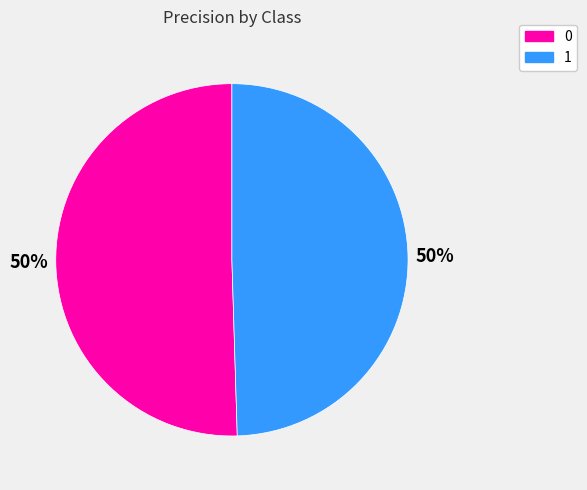

Count the number of slices in the pie.

2